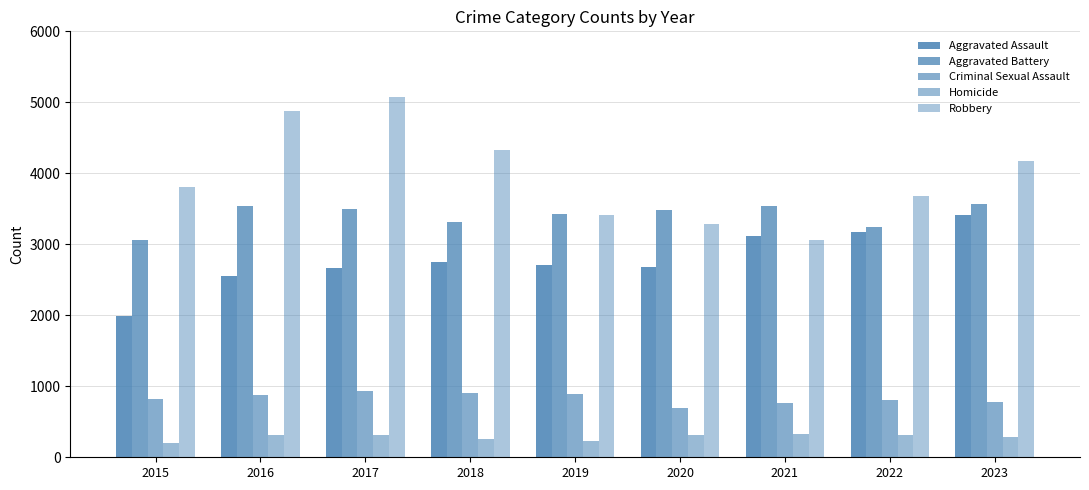

List the labels in order of Criminal Sexual Assault value, largest first.

2017, 2018, 2019, 2016, 2015, 2022, 2023, 2021, 2020